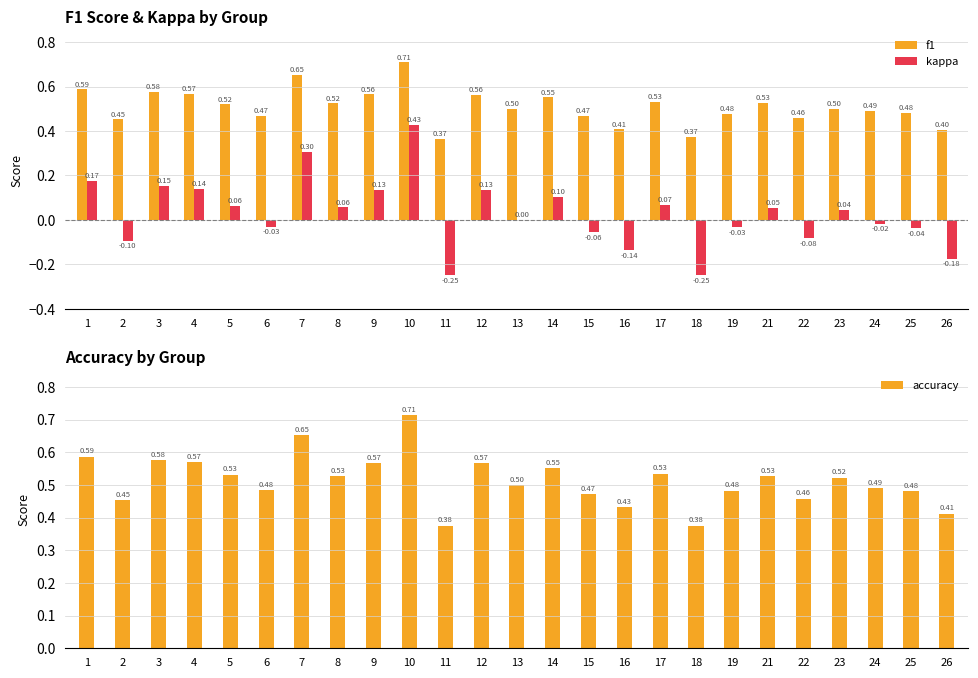

Count the number of data series in this chart.

3